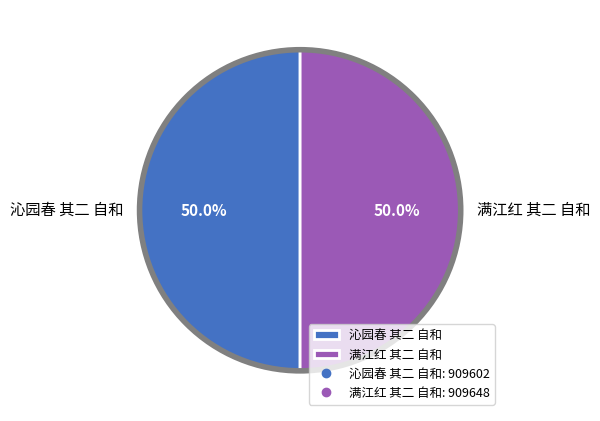

How much of the chart is everything except 沁园春 其二 自和?

50.0%